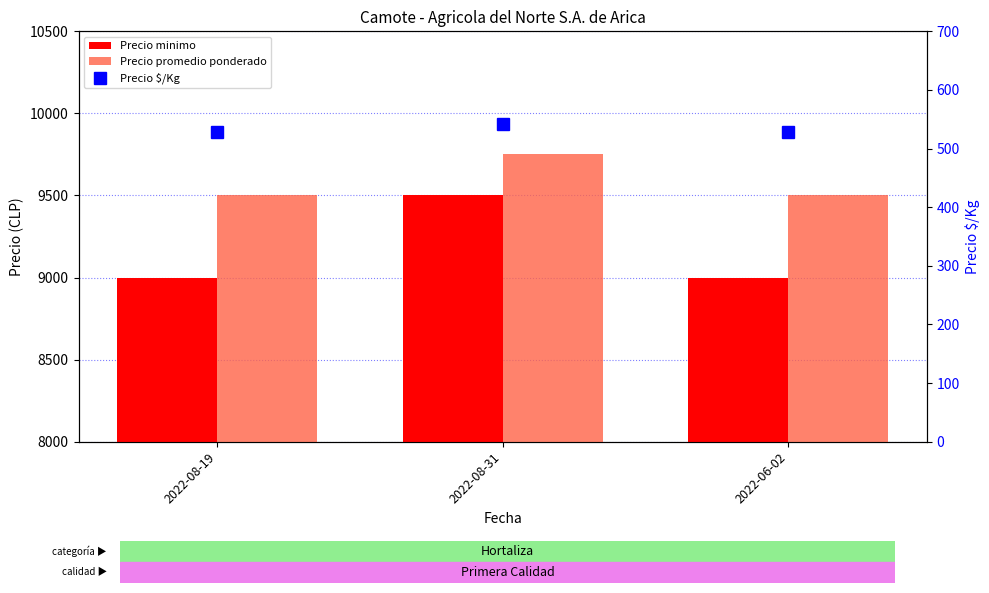

Is it true that Precio minimo equals 9000 at 2022-08-19?

True